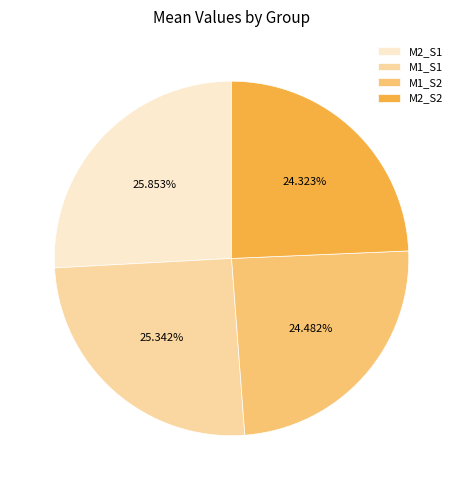

What percentage is NOT represented by M2_S1?

74.1%